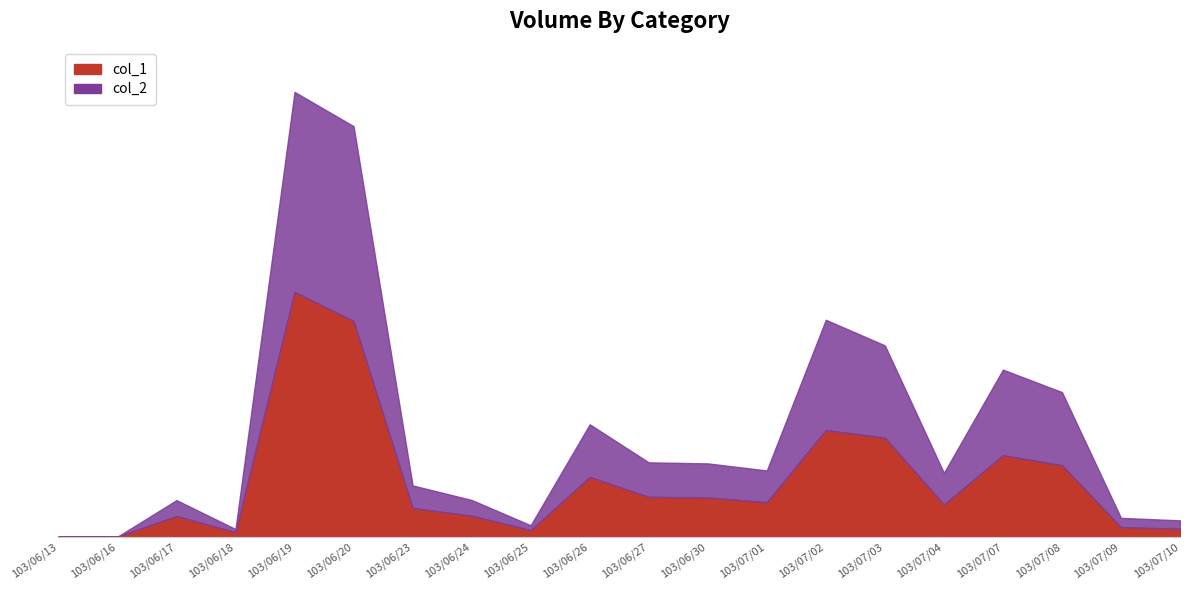

Reading left to right, list all the values displayed in this chart.

col_1: 103/06/13=0	103/06/16=0	103/06/17=279000	103/06/18=61000	103/06/19=3301000	103/06/20=2908000	103/06/23=387000	103/06/24=283000	103/06/25=88000	103/06/26=806000	103/06/27=537000	103/06/30=529000	103/07/01=465000	103/07/02=1438000	103/07/03=1335000	103/07/04=433000	103/07/07=1099000	103/07/08=963000	103/07/09=128000	103/07/10=109000
col_2: 103/06/13=0	103/06/16=0	103/06/17=493530	103/06/18=103430	103/06/19=5998930	103/06/20=5537170	103/06/23=691640	103/06/24=495850	103/06/25=154380	103/06/26=1516190	103/06/27=1002700	103/06/30=988970	103/07/01=893400	103/07/02=2925650	103/07/03=2580820	103/07/04=860930	103/07/07=2253540	103/07/08=1950530	103/07/09=254160	103/07/10=220650